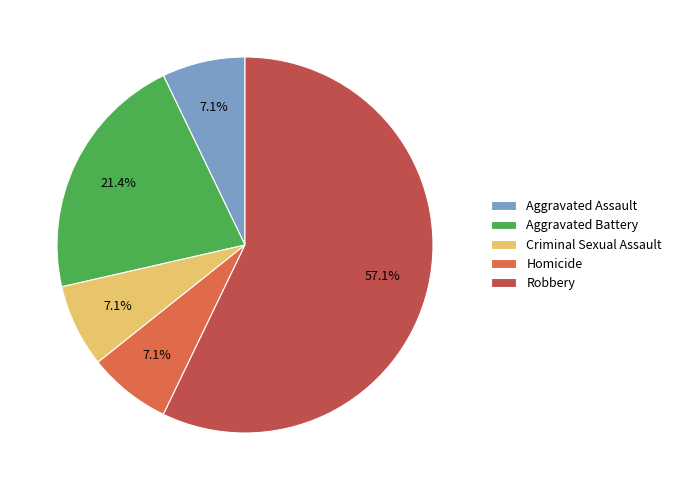

What percentage is NOT represented by Aggravated Battery?

78.6%